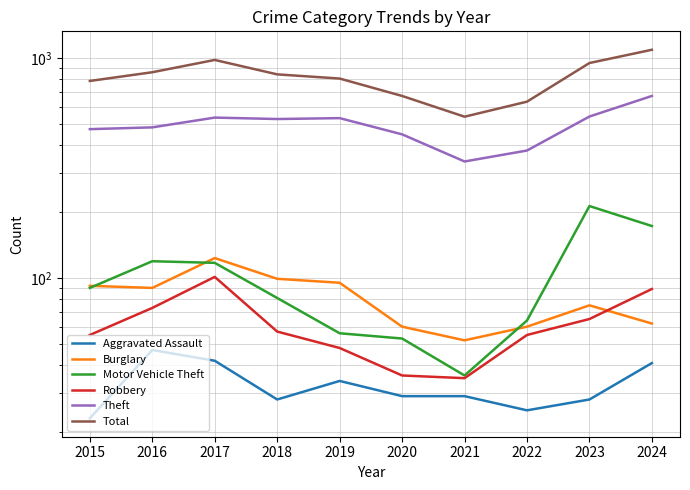

Is this an area chart (filled region under the line)?

No